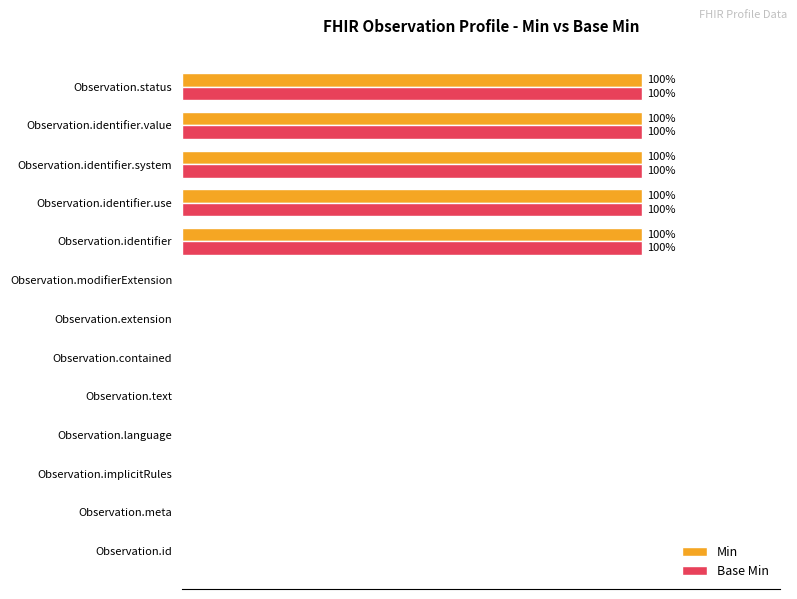

What are all the series names shown in the legend?

Min, Base Min